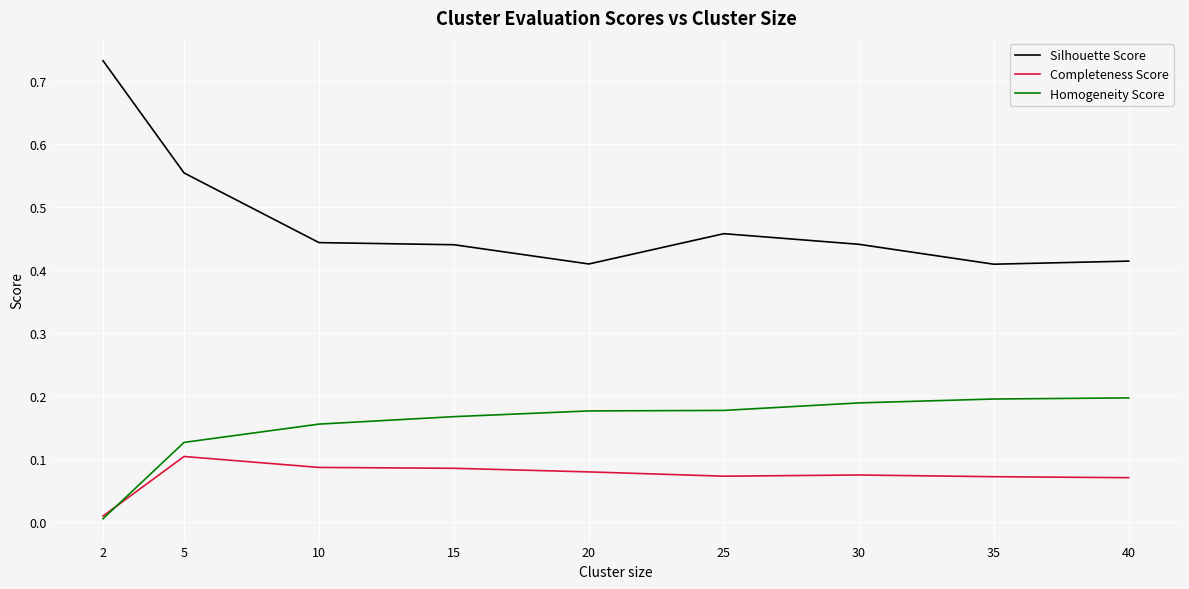

Count the Completeness Score values in the range 0 to 1.

9